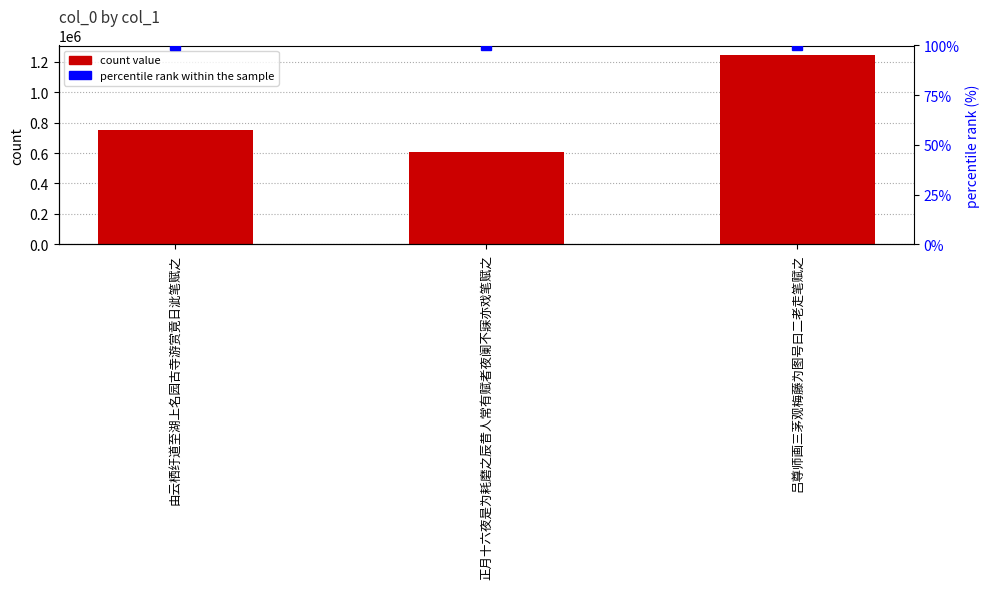

Between 正月十六夜是为耗磨之辰昔人常有赋者夜阑不寐亦戏笔赋之 and 由云栖纡道至湖上名园古寺游赏竟日泚笔赋之, which is larger?

由云栖纡道至湖上名园古寺游赏竟日泚笔赋之